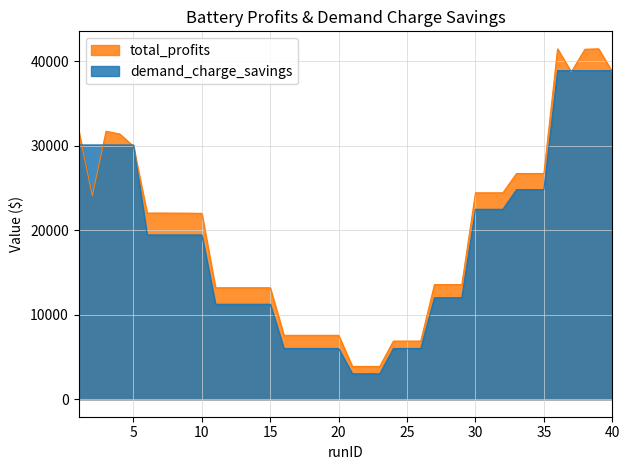

How many data points does each series have?

40